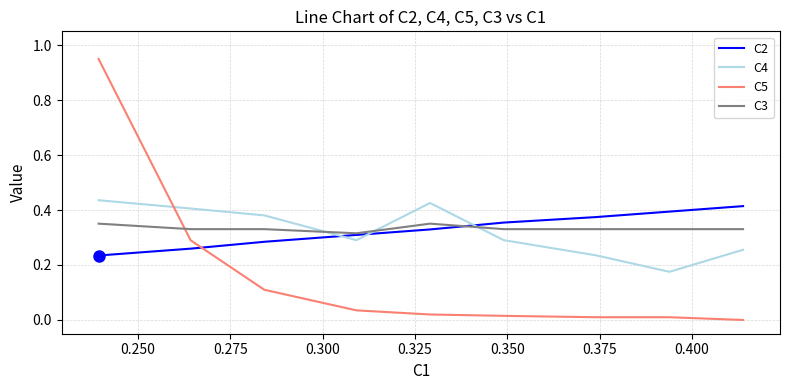

Which series has the largest range (max minus min)?

C5